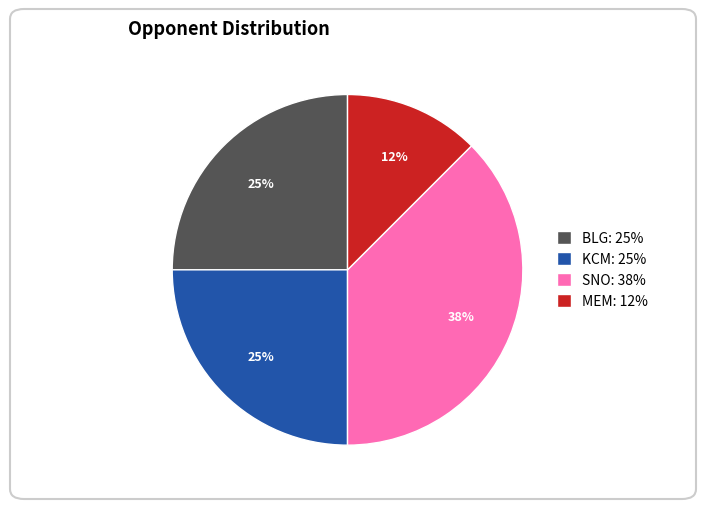

Between KCM: 25% and MEM: 12%, which is larger?

KCM: 25%